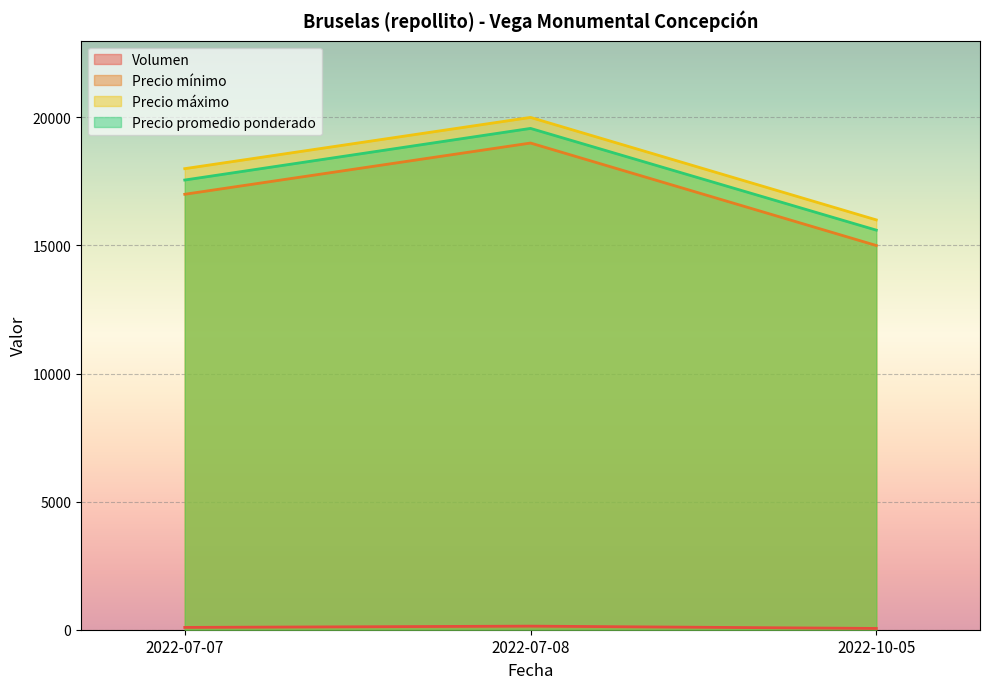

The value of Volumen at 2022-07-08 is 250. True or false?

False